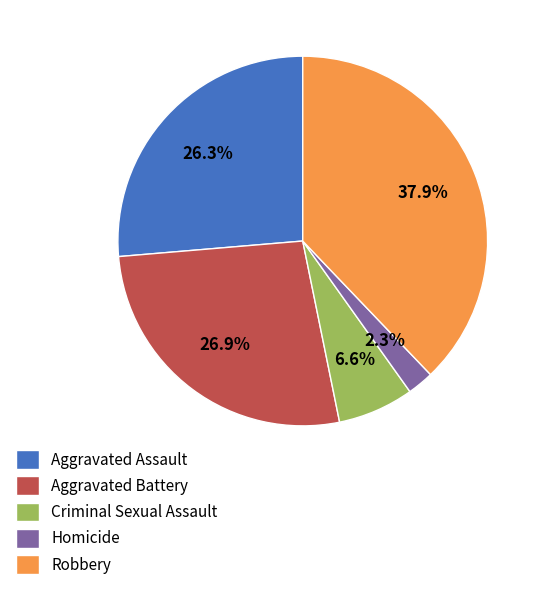

Rank the categories by value from lowest to highest.

Homicide, Criminal Sexual Assault, Aggravated Assault, Aggravated Battery, Robbery